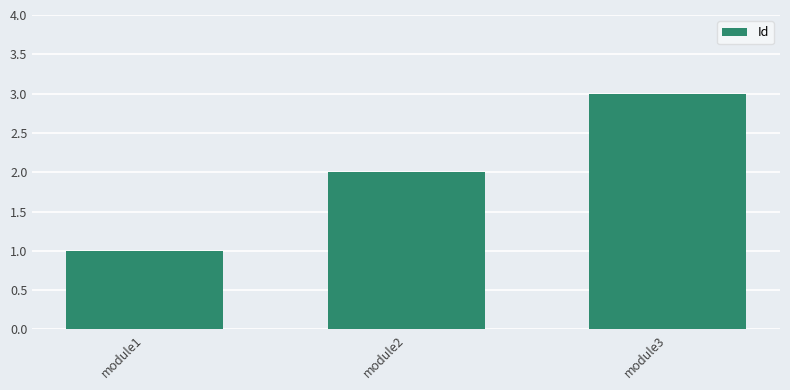

At which category does the chart reach its peak across all series?

module3